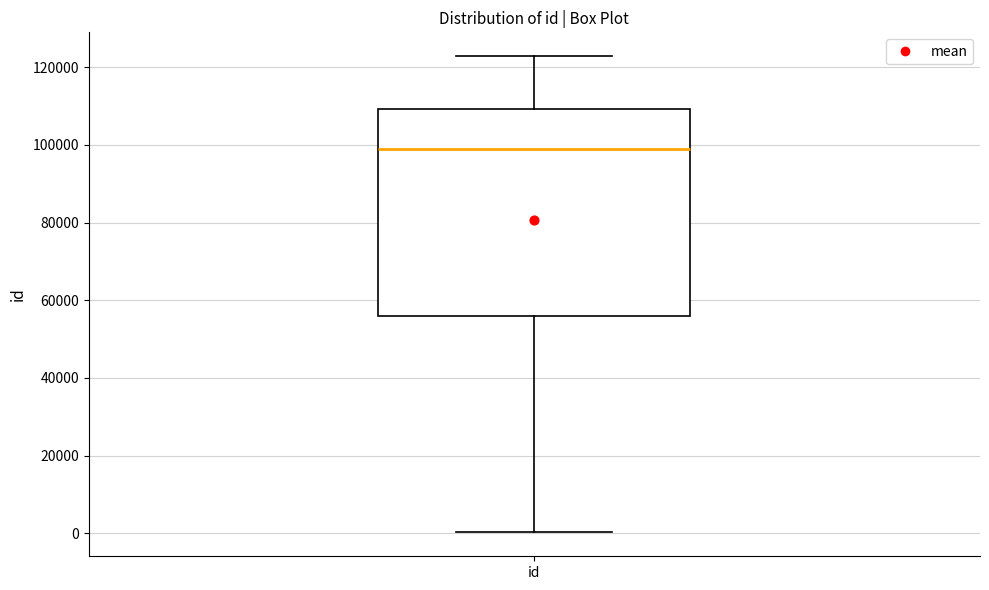

Transcribe this box plot: give where the median line is, the range the box spans, and where the two whiskers end, as read against the y-axis. The values are not printed on the chart, so give them approximately, as read against the axis.

median 98000, box 56000 to 110000, whiskers 0 to 122000